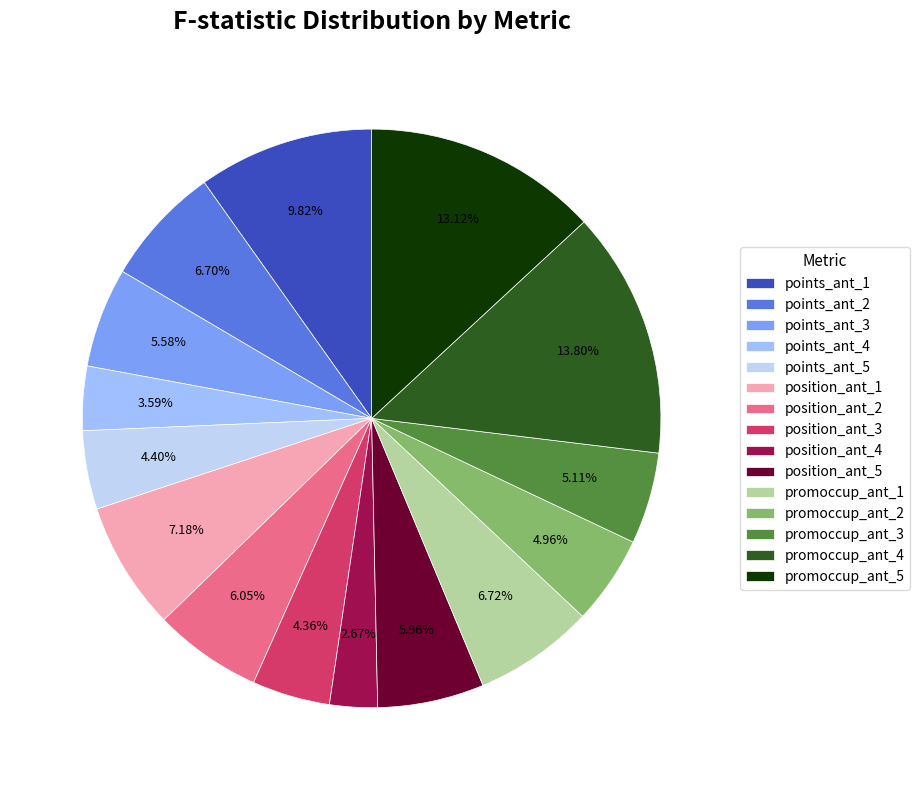

Which category has the smallest portion of the pie?

position_ant_4